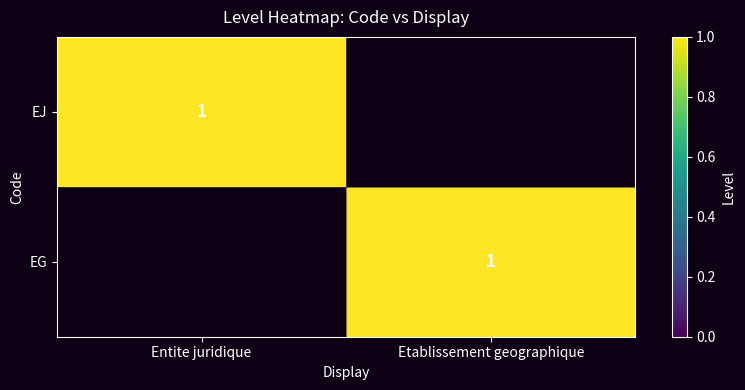

What is the maximum value for EJ?

1